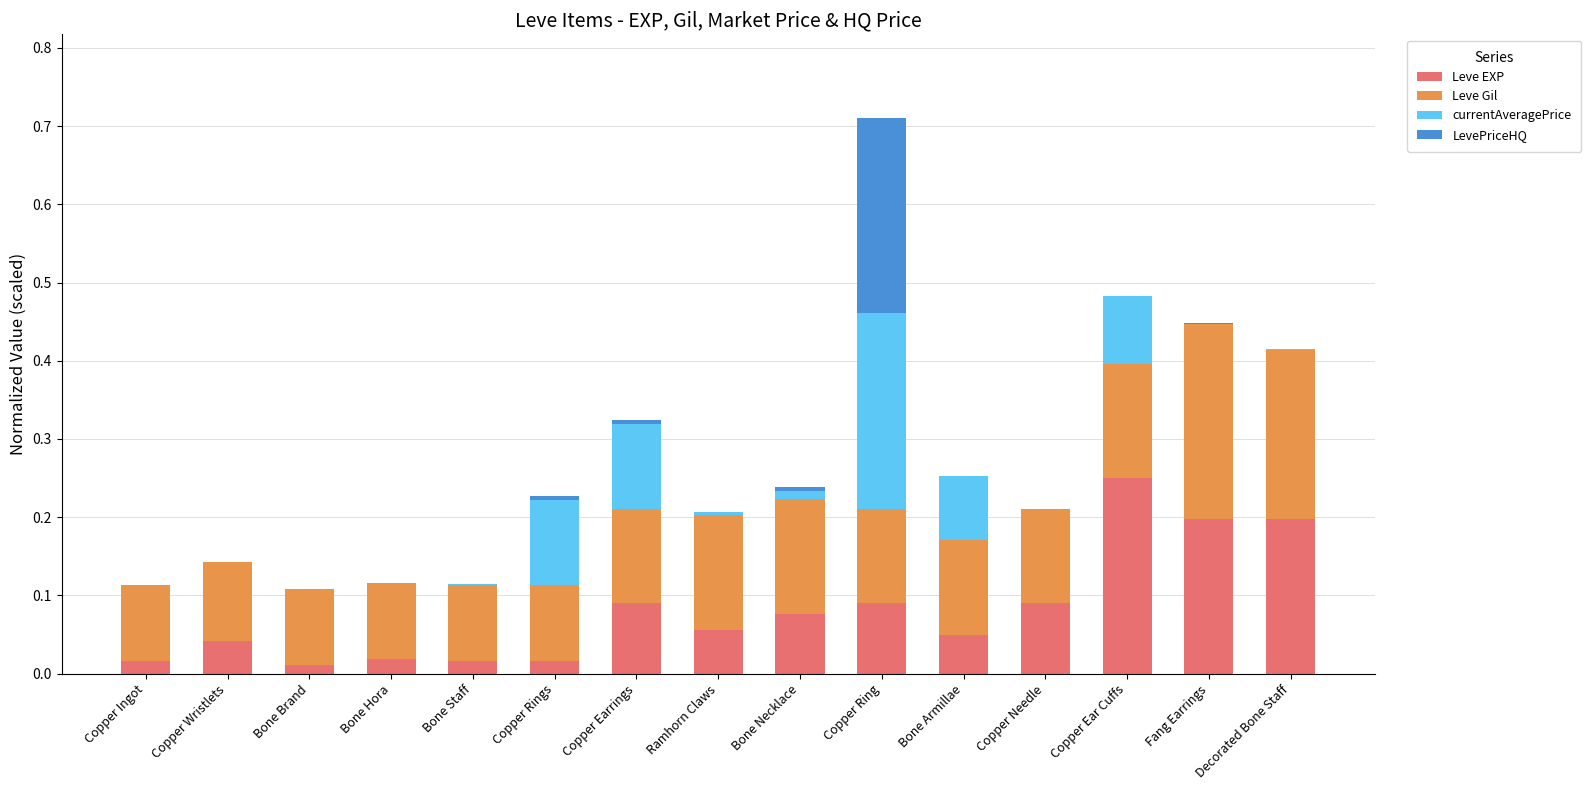

At which label does Leve EXP reach its peak?

Copper Ear Cuffs